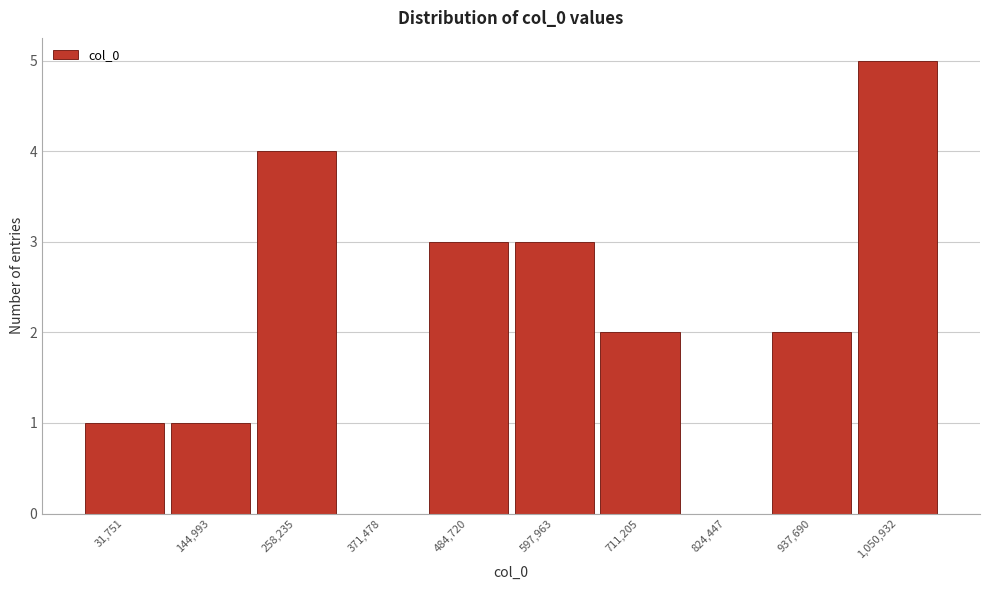

Reading left to right, what are all the values shown in this chart?

31,751=1	144,993=1	258,235=4	371,478=0	484,720=3	597,963=3	711,205=2	824,447=0	937,690=2	1,050,932=5